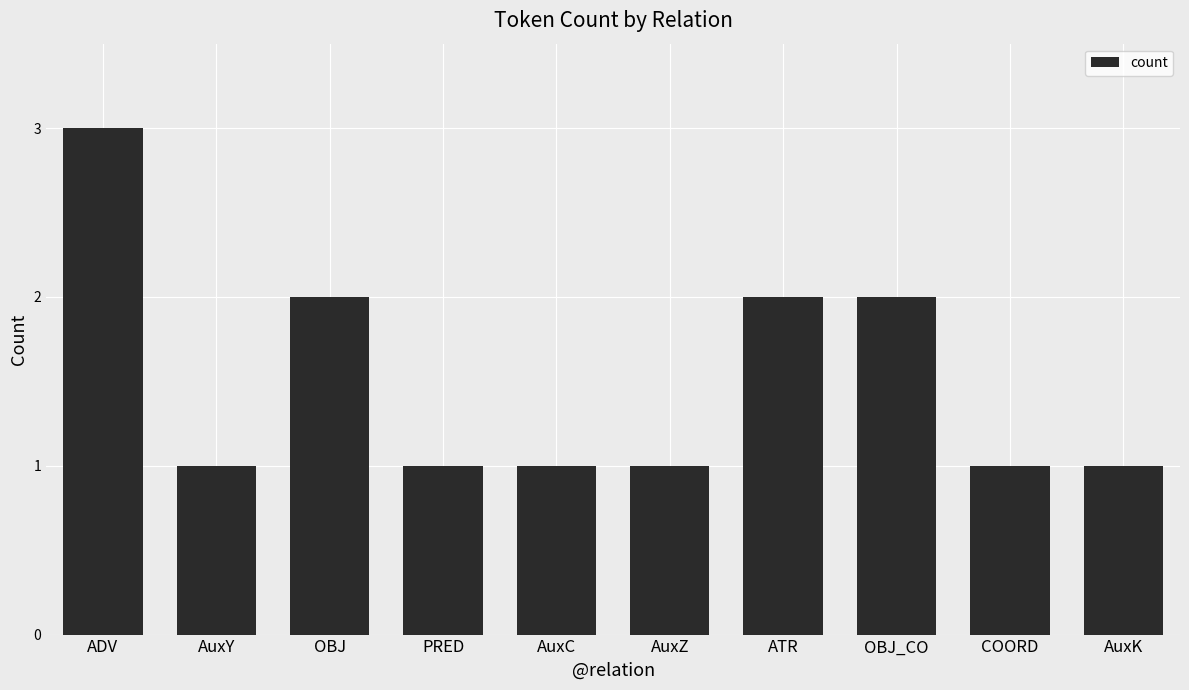

What is the greatest value displayed?

3